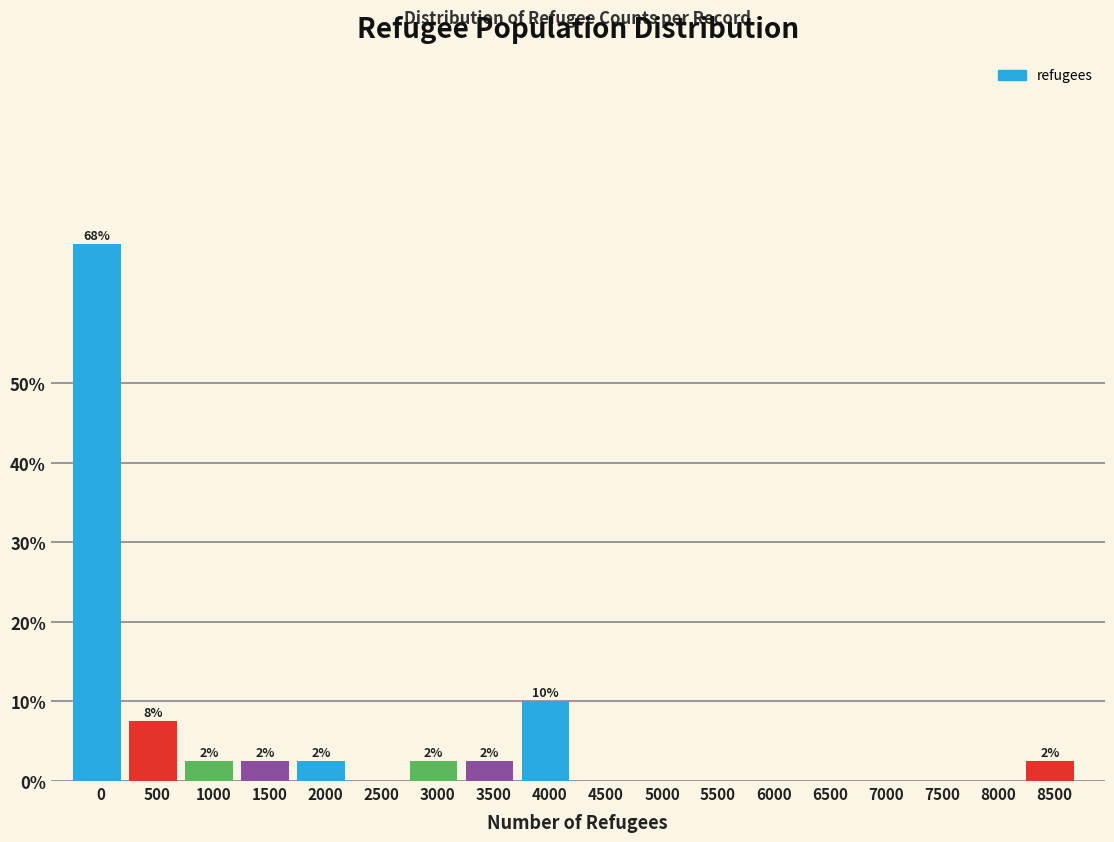

Are the bars horizontal?

No